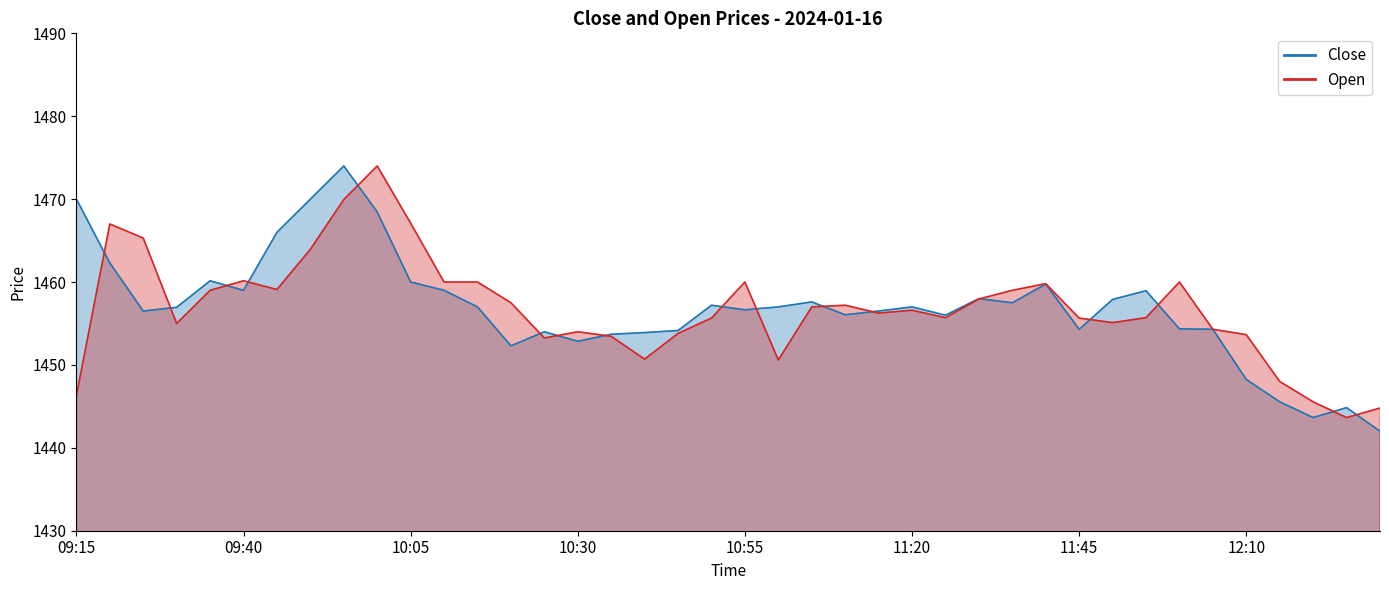

Which has a higher value, 10:55 or 10:30?

10:55